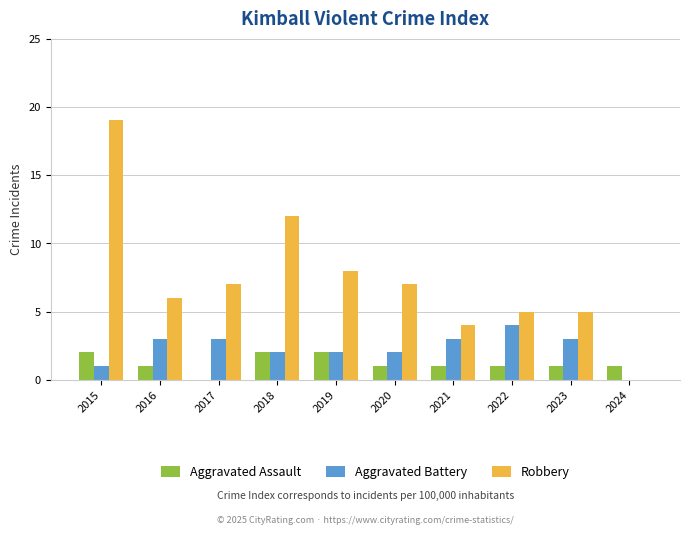

At which label does Aggravated Battery reach its peak?

2022